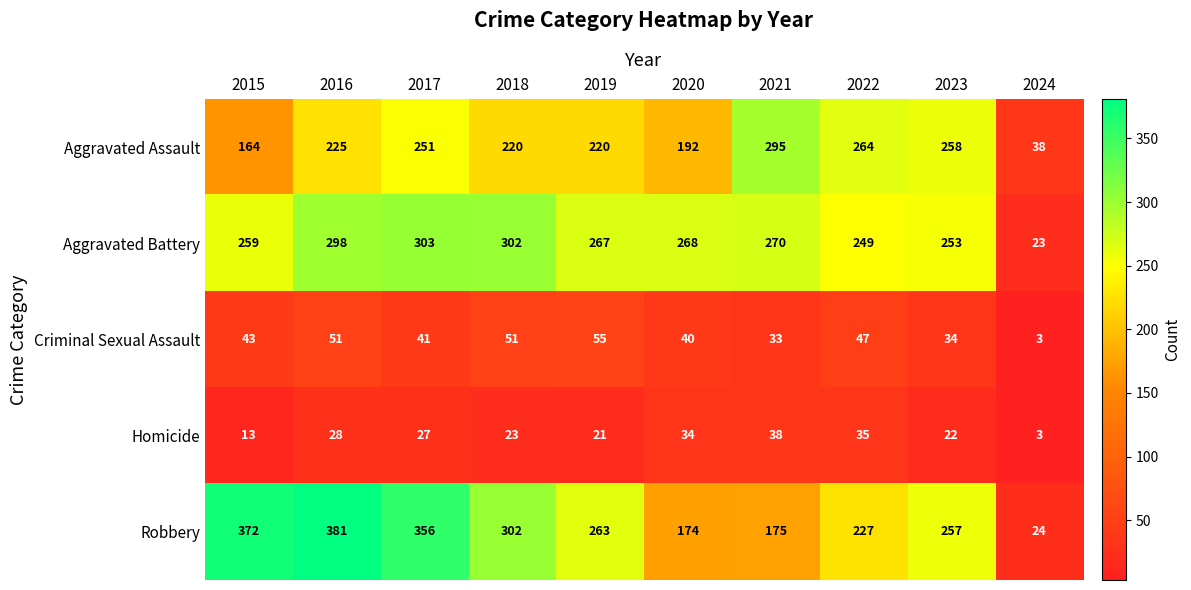

True or false: Homicide has a value of 38 at 2023.

False